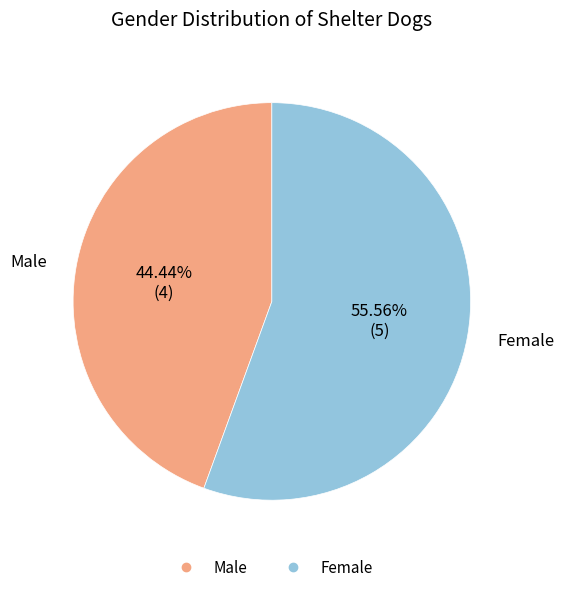

How many segments does this pie chart have?

2